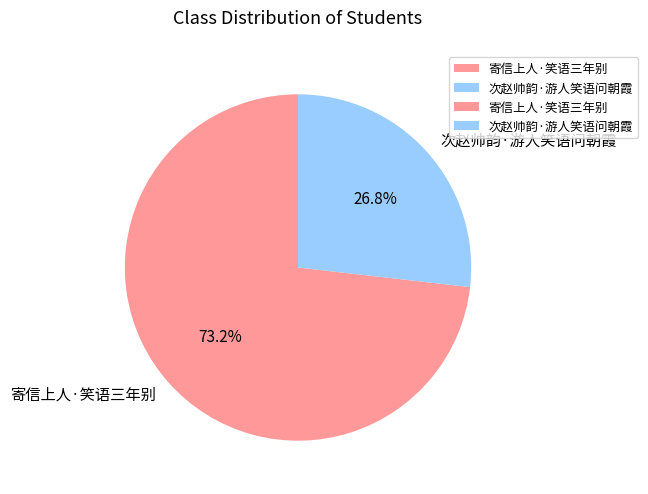

Which slice is the smallest?

次赵帅韵·游人笑语问朝霞